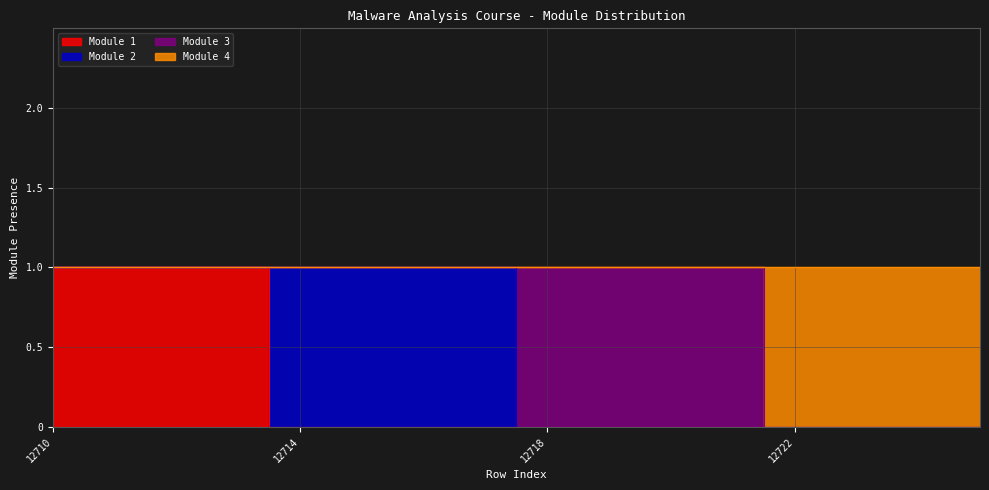

True or false: Module 4 has more than 0 points higher than both neighbors.

False